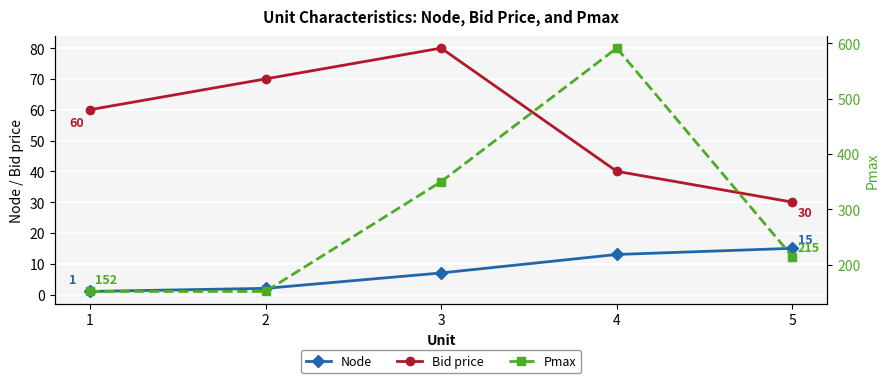

What is the difference between the second highest and second lowest values in the Bid price series?

30